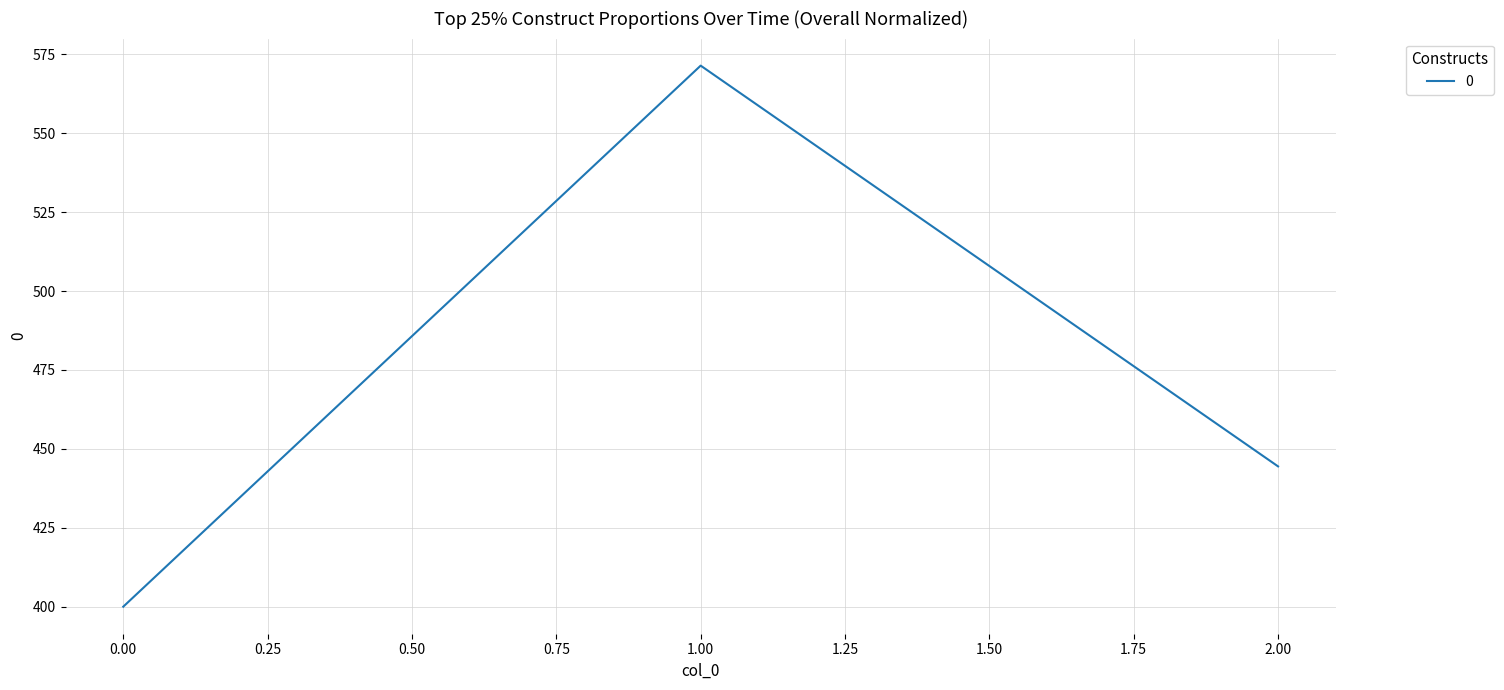

What is the minimum value shown in the chart?

400.0